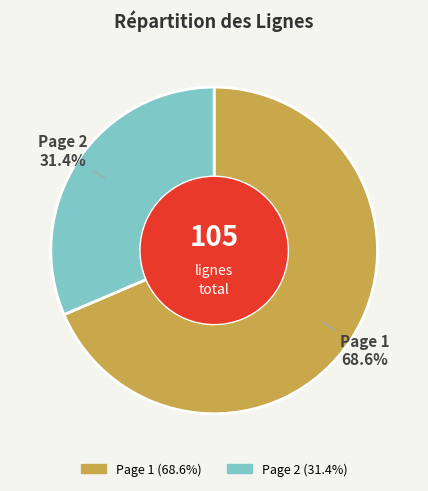

True or false: Page 1 accounts for 69% of the total.

True